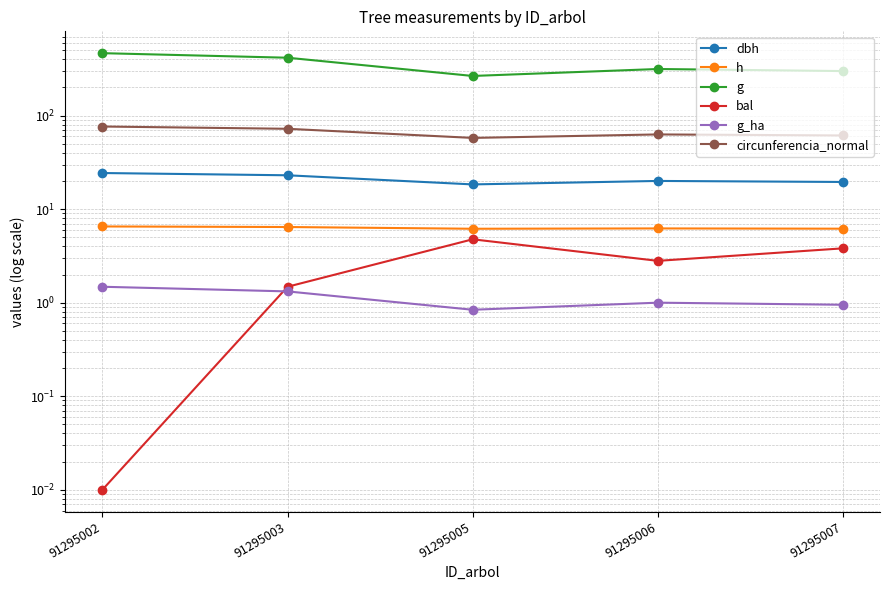

What is the value of the h point at the 4th from the left?

6.2